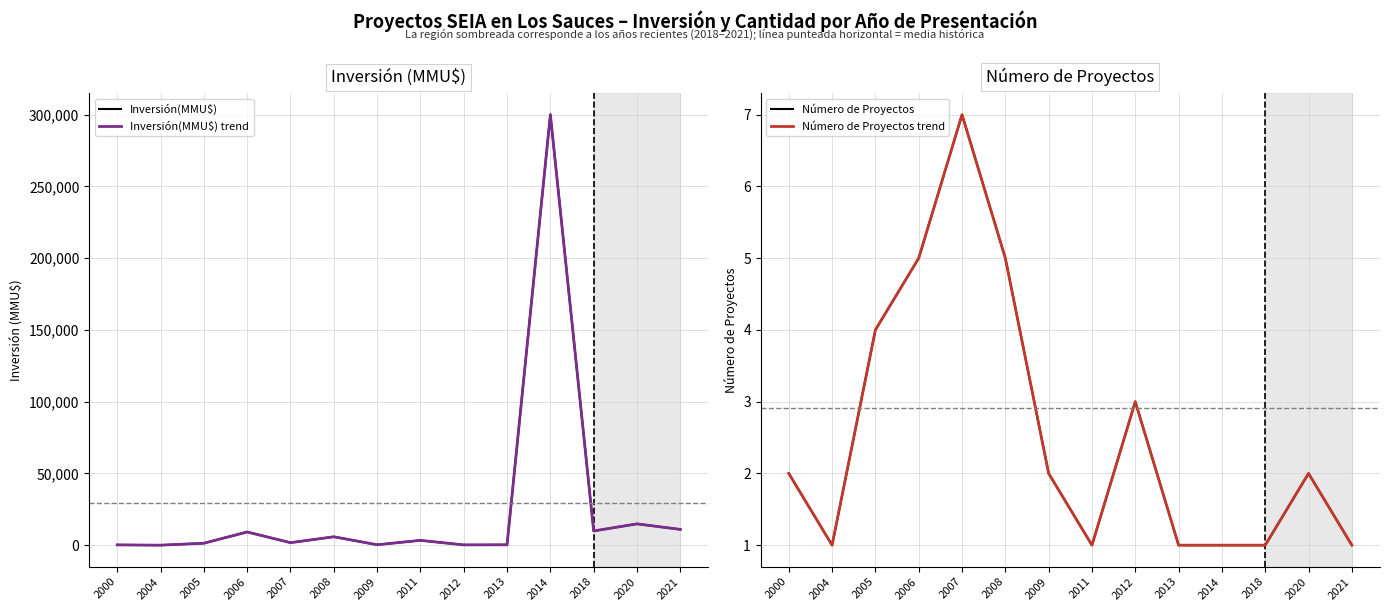

At which category does Inversión(MMU$) reach its first local peak?

2006